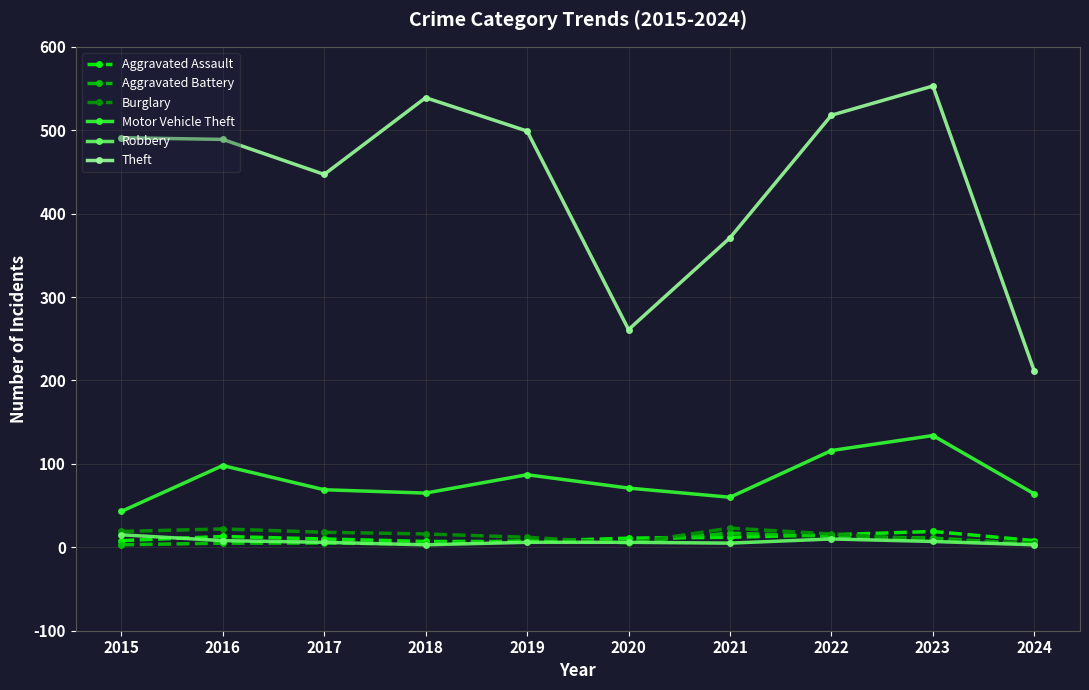

Between 2017 and 2018, which series saw the biggest shift?

Theft